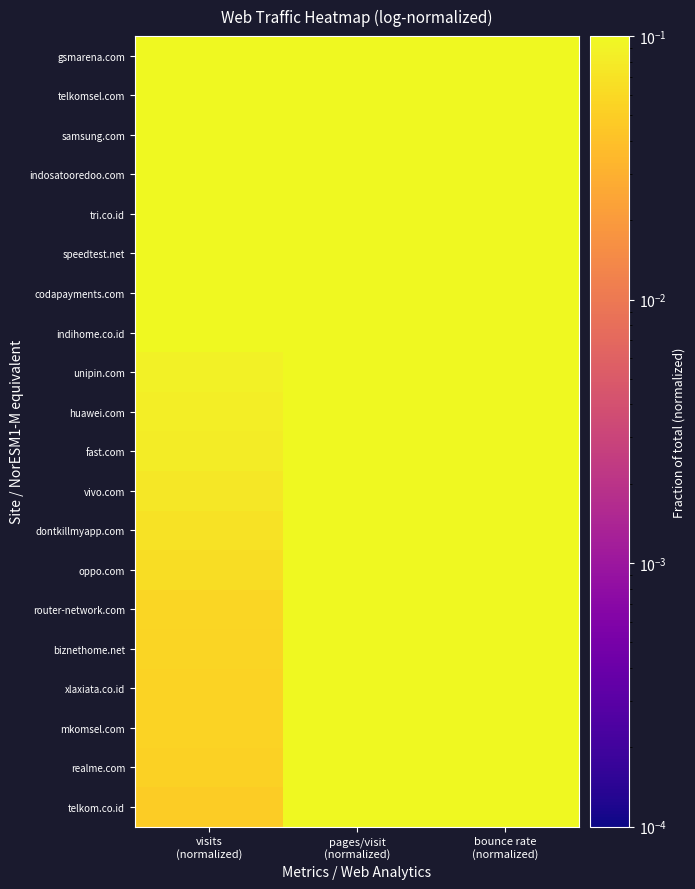

Reading right to left, what are all the values shown in this chart?

gsmarena.com: bounce rate
(normalized)=0.6	pages/visit
(normalized)=0.7	visits
(normalized)=1.0
telkomsel.com: bounce rate
(normalized)=0.9	pages/visit
(normalized)=0.4	visits
(normalized)=0.7
samsung.com: bounce rate
(normalized)=0.8	pages/visit
(normalized)=0.5	visits
(normalized)=0.5
indosatooredoo.com: bounce rate
(normalized)=0.6	pages/visit
(normalized)=0.4	visits
(normalized)=0.5
tri.co.id: bounce rate
(normalized)=0.4	pages/visit
(normalized)=0.6	visits
(normalized)=0.4
speedtest.net: bounce rate
(normalized)=0.9	pages/visit
(normalized)=0.3	visits
(normalized)=0.2
codapayments.com: bounce rate
(normalized)=0.3	pages/visit
(normalized)=0.6	visits
(normalized)=0.1
indihome.co.id: bounce rate
(normalized)=0.9	pages/visit
(normalized)=0.4	visits
(normalized)=0.1
unipin.com: bounce rate
(normalized)=0.5	pages/visit
(normalized)=0.6	visits
(normalized)=0.1
huawei.com: bounce rate
(normalized)=0.8	pages/visit
(normalized)=0.4	visits
(normalized)=0.1
fast.com: bounce rate
(normalized)=1.0	pages/visit
(normalized)=0.3	visits
(normalized)=0.1
vivo.com: bounce rate
(normalized)=0.7	pages/visit
(normalized)=0.4	visits
(normalized)=0.1
dontkillmyapp.com: bounce rate
(normalized)=0.3	pages/visit
(normalized)=0.5	visits
(normalized)=0.1
oppo.com: bounce rate
(normalized)=0.9	pages/visit
(normalized)=0.3	visits
(normalized)=0.1
router-network.com: bounce rate
(normalized)=0.5	pages/visit
(normalized)=0.5	visits
(normalized)=0.1
biznethome.net: bounce rate
(normalized)=0.7	pages/visit
(normalized)=0.4	visits
(normalized)=0.1
xlaxiata.co.id: bounce rate
(normalized)=1.0	pages/visit
(normalized)=0.3	visits
(normalized)=0.1
mkomsel.com: bounce rate
(normalized)=0.4	pages/visit
(normalized)=0.6	visits
(normalized)=0.1
realme.com: bounce rate
(normalized)=0.7	pages/visit
(normalized)=0.6	visits
(normalized)=0.1
telkom.co.id: bounce rate
(normalized)=0.7	pages/visit
(normalized)=1.0	visits
(normalized)=0.0